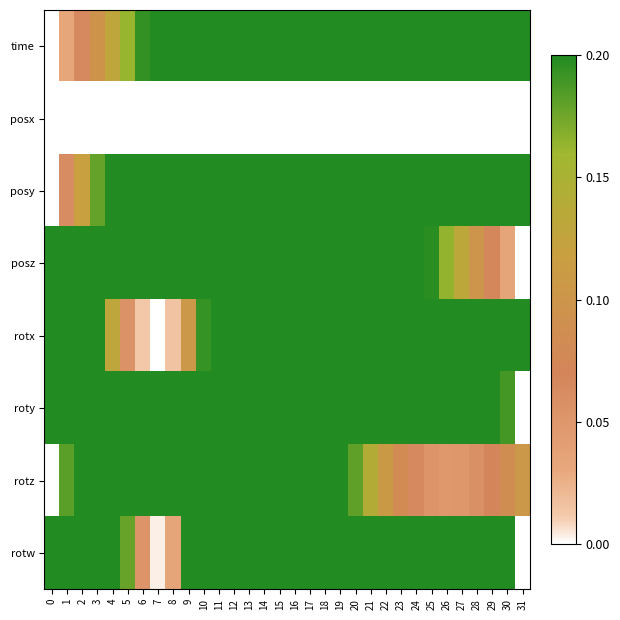

Between 13 and 2, which is larger?

13